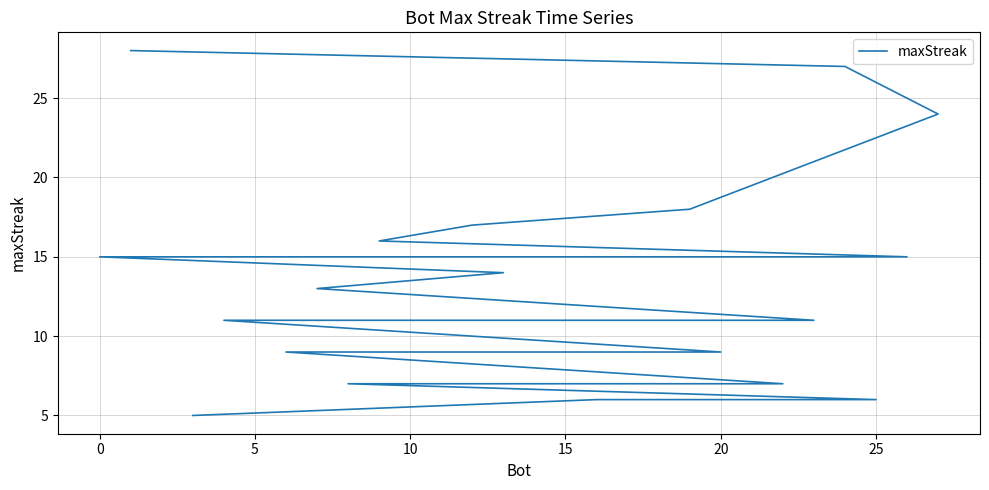

How many lines are shown in the chart?

1